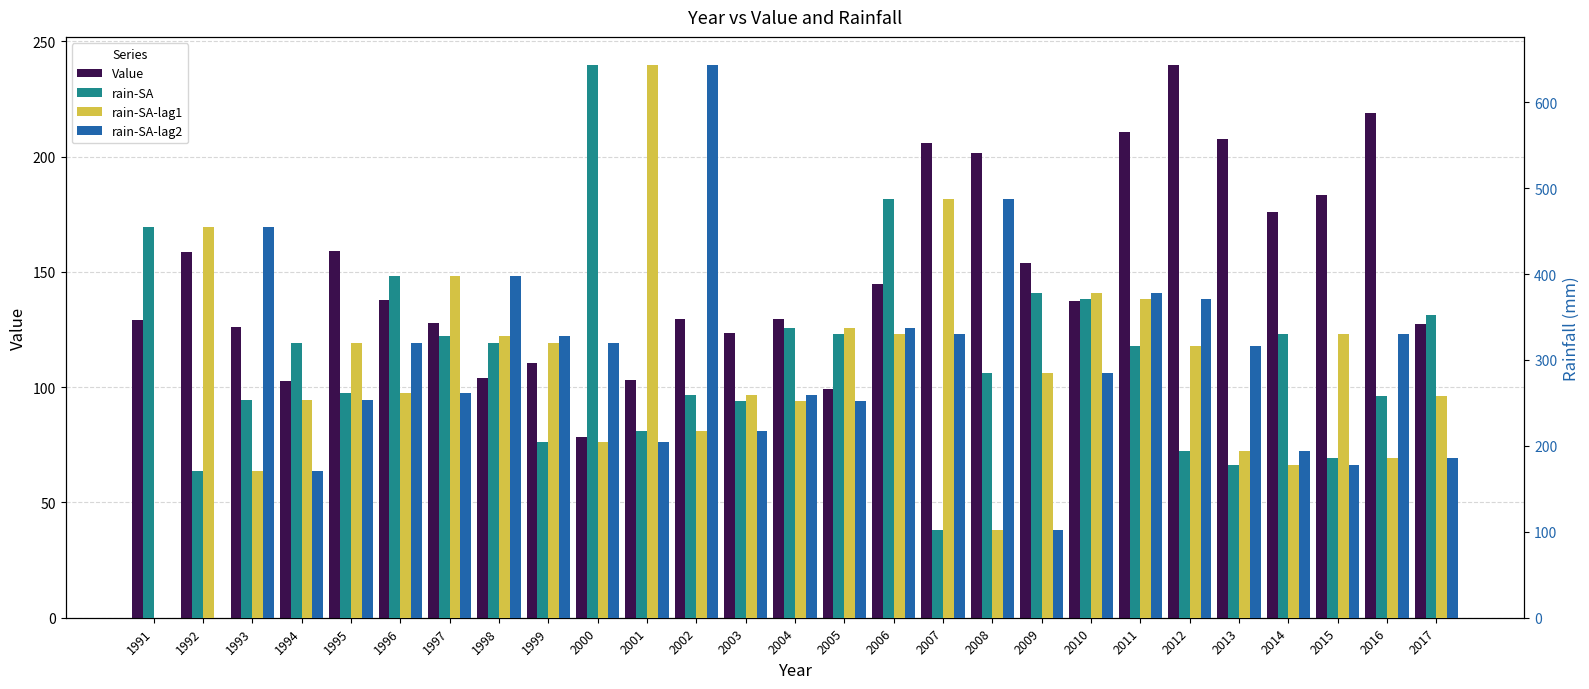

Which category has the lowest value in the rain-SA series?

2007